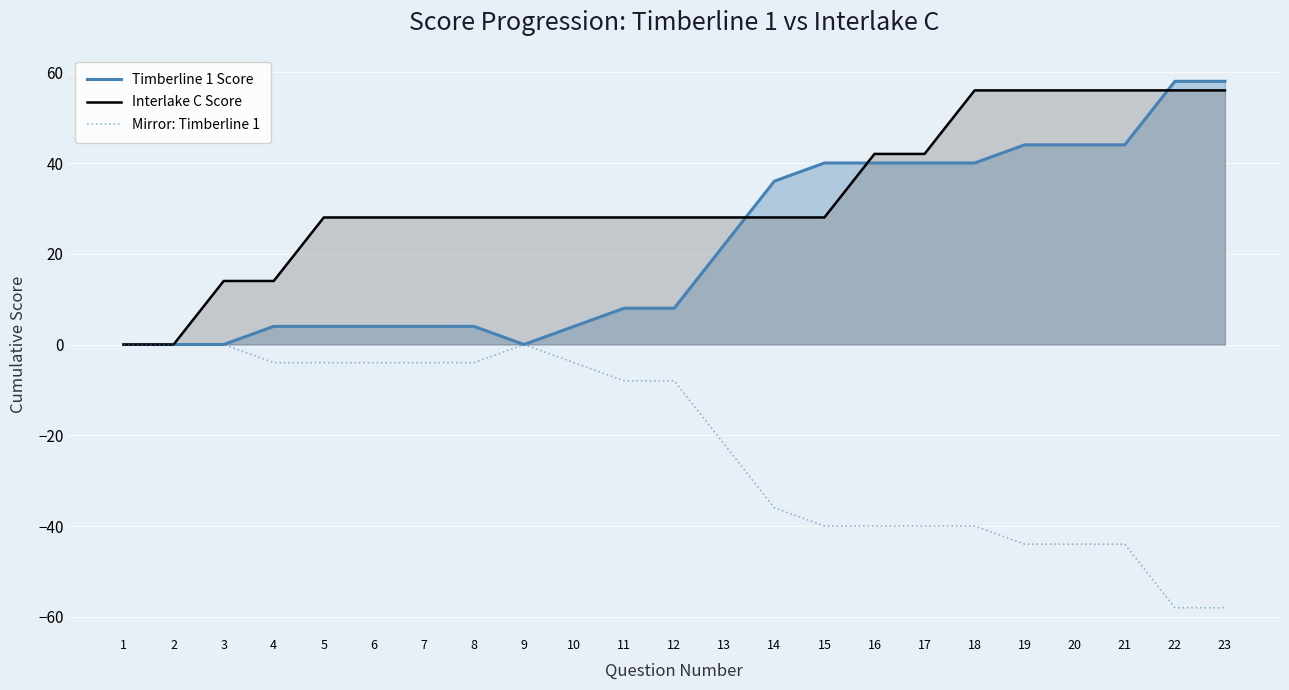

True or false: Timberline 1 Score and Mirror: Timberline 1 cross at least once.

False